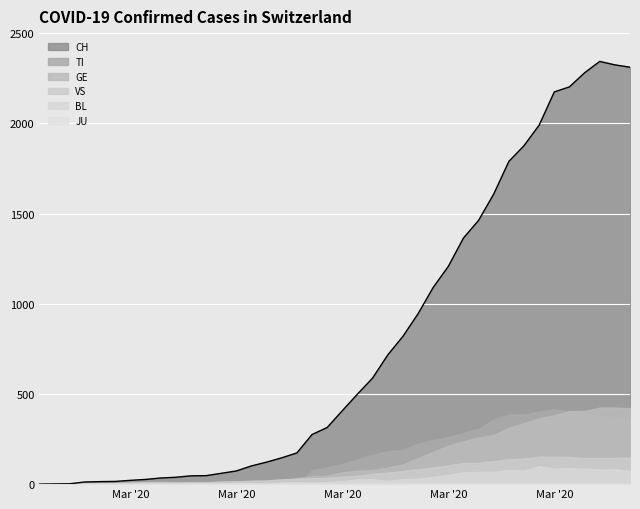

Reading right to left, transcribe all the data shown in this chart.

CH: 2311	2324	2343	2280	2202	2174	1990	1876	1789	1608	1462	1364	1207	1090	944	819	716	588	499	407	314	275	173	146	122	101	73	60	47	46	38	34	26	21	15	14	12	2	1	0
TI: 363	370	374	396	401	415	402	385	386	358	306	285	261	246	224	190	182	163	137	112	92	77	0	0	0	0	0	0	0	0	0	0	0	0	0	0	0	0	0	0
GE: 421	424	424	406	405	382	365	339	313	272	258	238	214	179	145	109	92	78	75	66	46	43	33	23	20	18	13	9	7	7	5	4	4	3	3	3	2	1	1	0
JU: 0	0	0	0	0	0	0	0	0	0	0	0	0	0	0	0	0	0	0	0	0	0	0	0	0	0	0	0	0	0	0	0	0	0	0	0	0	0	0	0
VS: 148	145	145	145	151	152	152	142	137	128	118	117	104	92	83	73	64	58	46	41	35	33	29	27	20	19	16	15	11	11	10	12	11	9	6	5	5	0	0	0
BL: 73	82	81	86	88	86	99	75	79	68	68	66	51	40	30	27	19	27	26	17	12	8	12	9	3	5	4	4	4	4	1	1	1	1	1	1	0	0	0	0